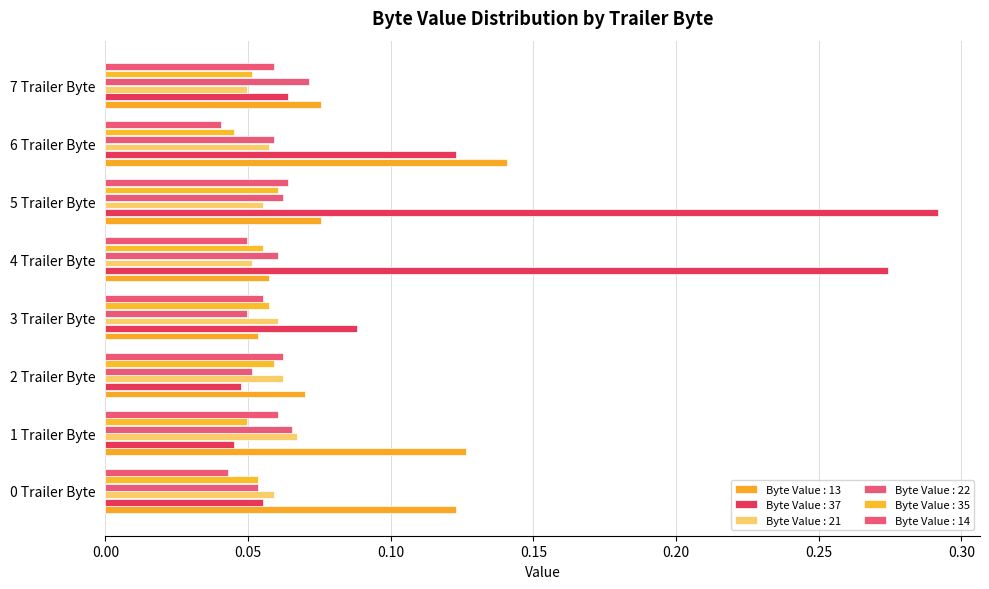

How many distinct data groups are displayed?

6